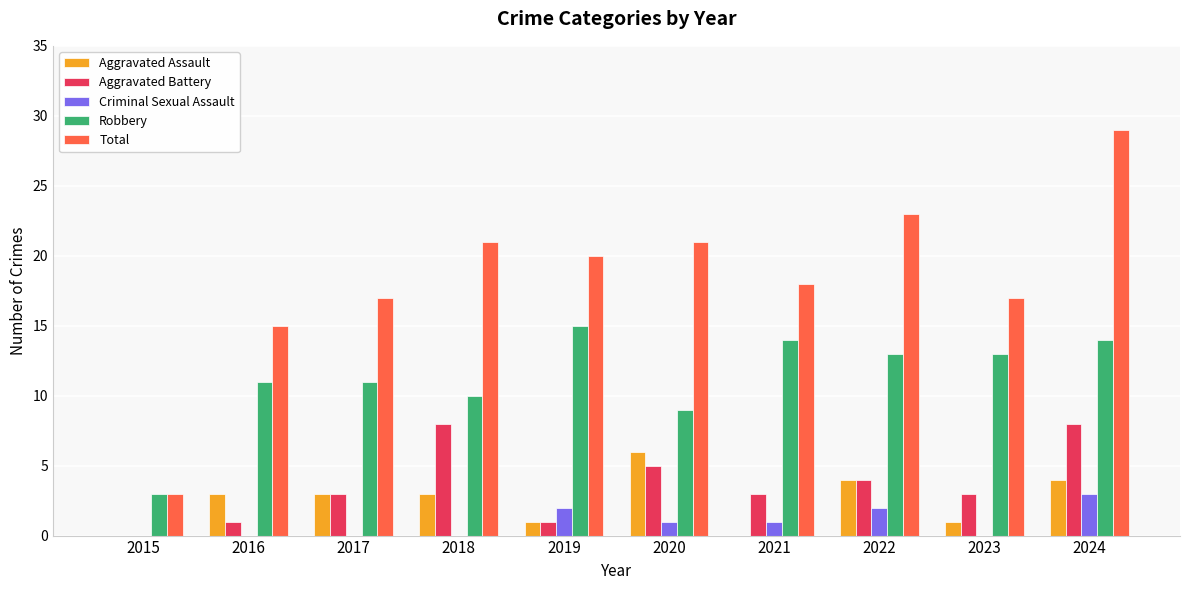

Which series has the widest spread of values?

Total